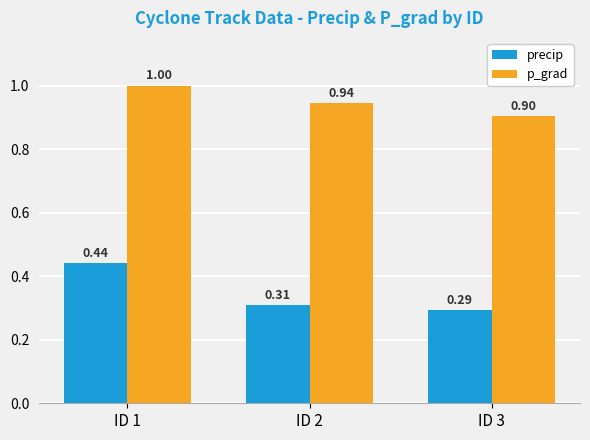

Which category has the lowest value in the precip series?

ID 3